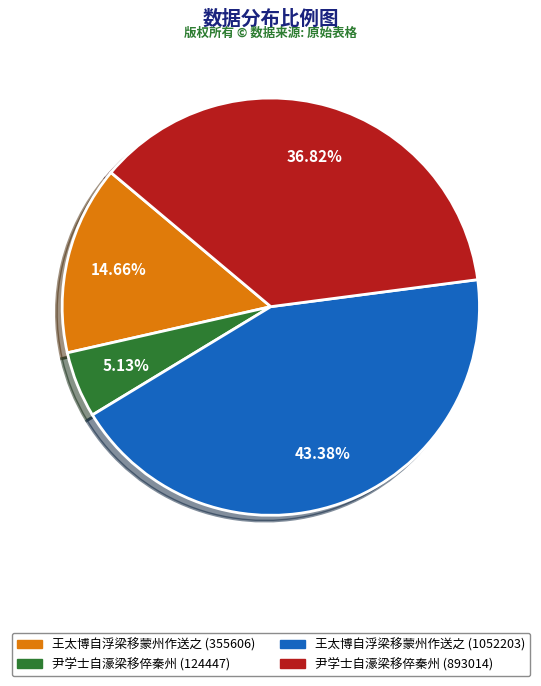

What portion of the pie excludes 王太博自浮梁移蒙州作送之 (1052203)?

56.6%